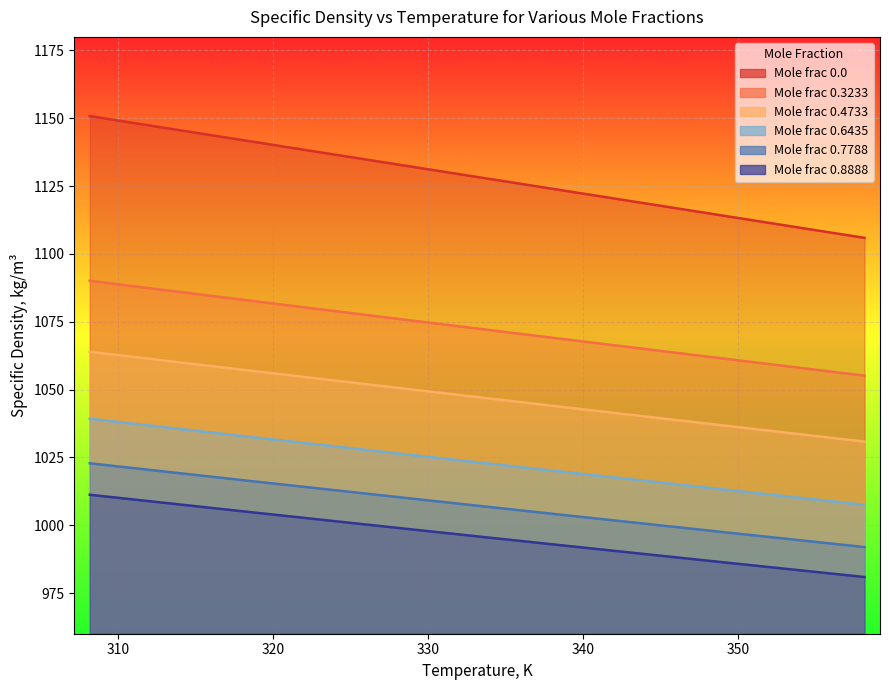

What is the label of the 3rd point from the left?

328.15